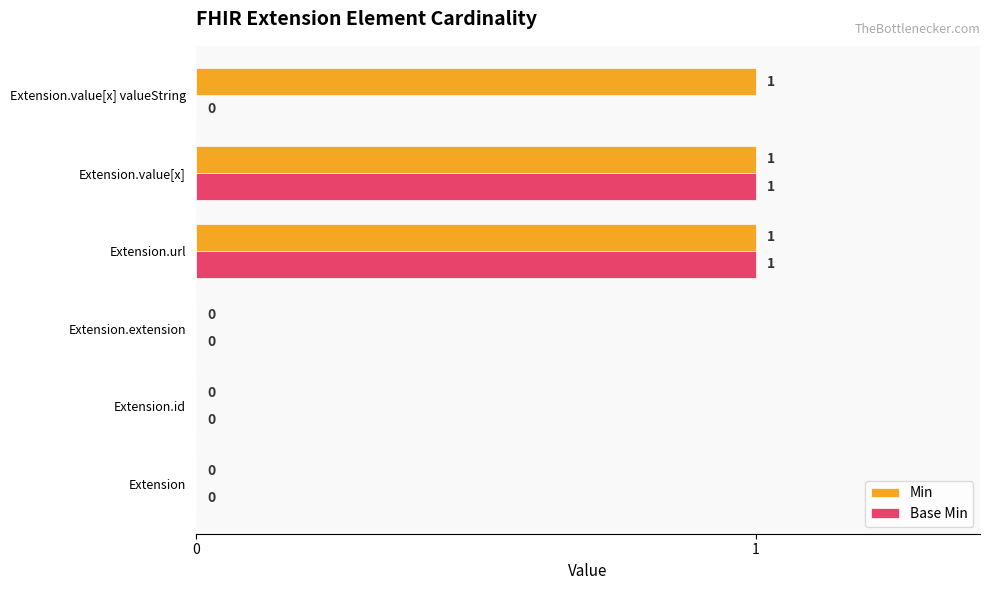

The Base Min series shows -1 at Extension.value[x] valueString. True or false?

False